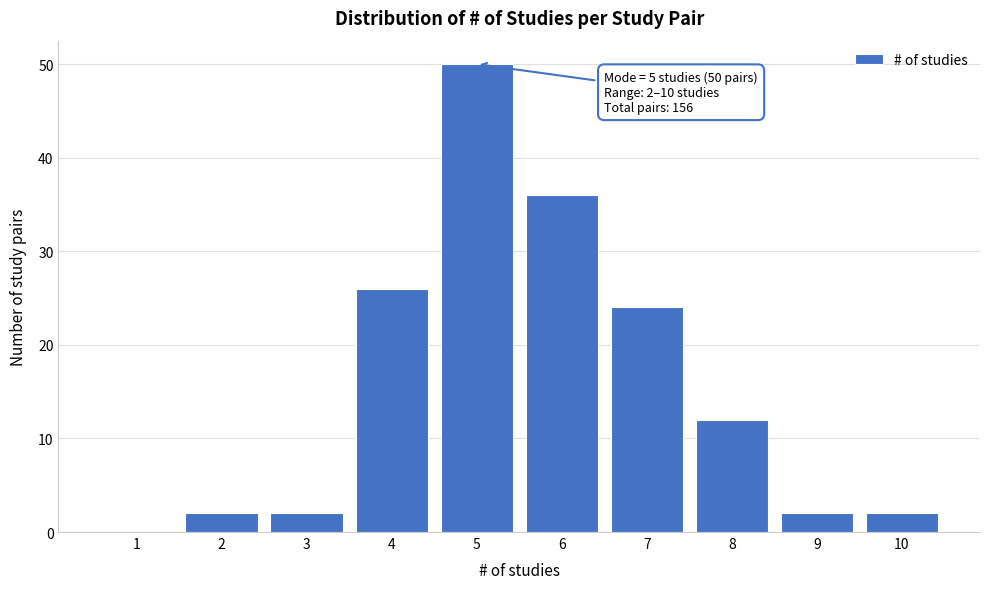

Reading left to right, transcribe all the data shown in this chart.

1=0	2=2	3=2	4=26	5=50	6=36	7=24	8=12	9=2	10=2